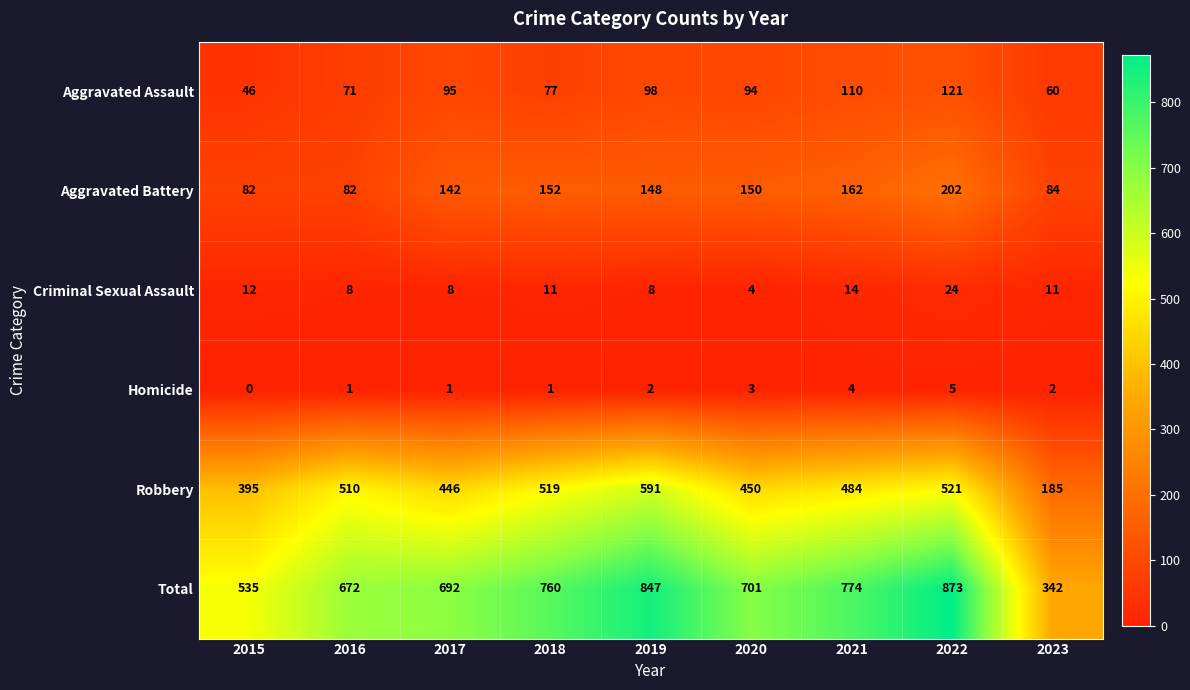

What is the approximate value of Robbery at 2017, to the nearest 10?

450